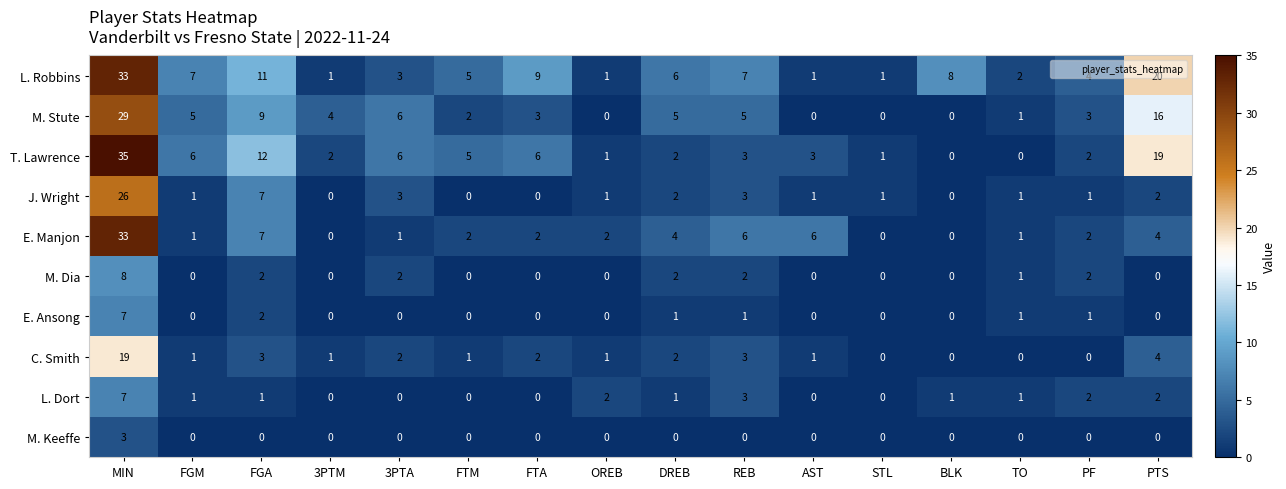

How many categories are shown in the chart?

16